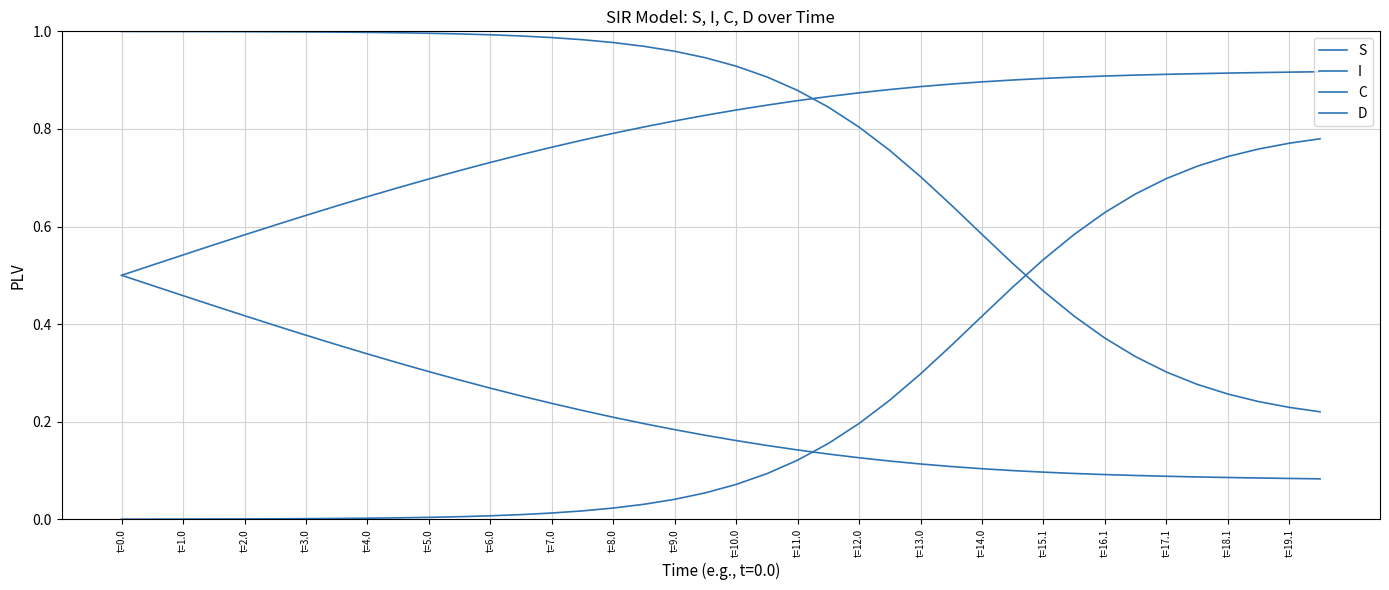

What is the value of the C point at the 3rd from the left?

0.5